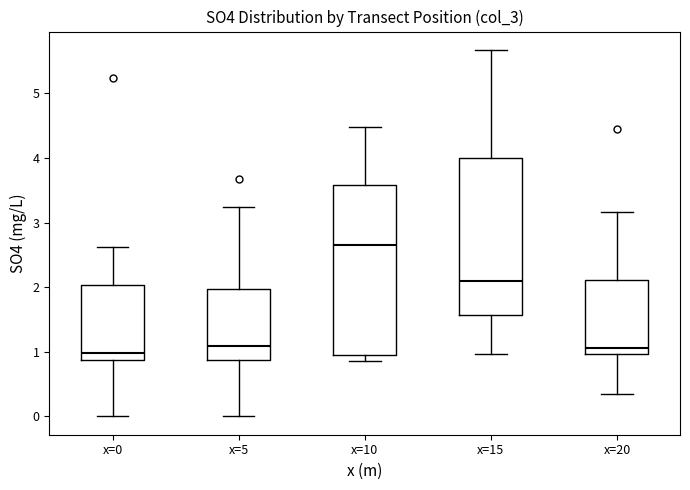

Comparing the boxes themselves (not the whiskers), which one is the tallest?

x=10